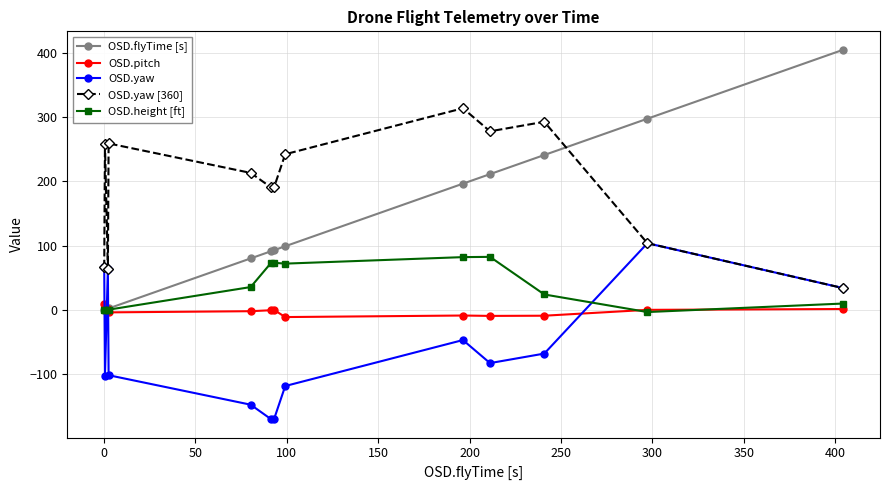

True or false: OSD.yaw has more than 2 points higher than both neighbors.

True